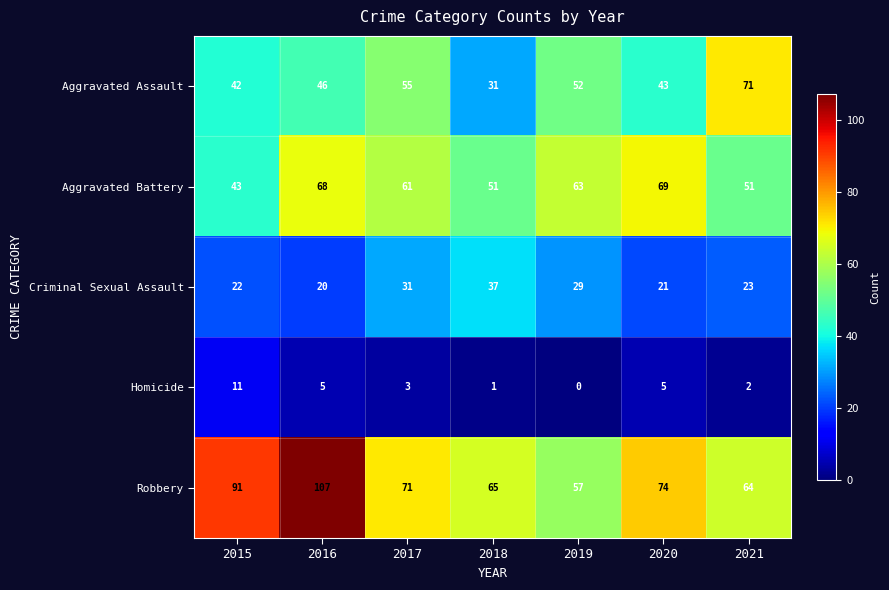

Where is Criminal Sexual Assault nearest to the value 28?

2019